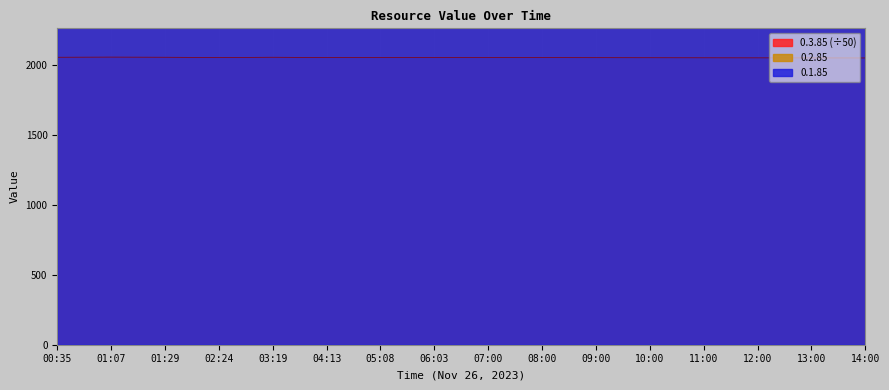

The value of 0.3.85 at 09:00 is 2048.8. True or false?

True